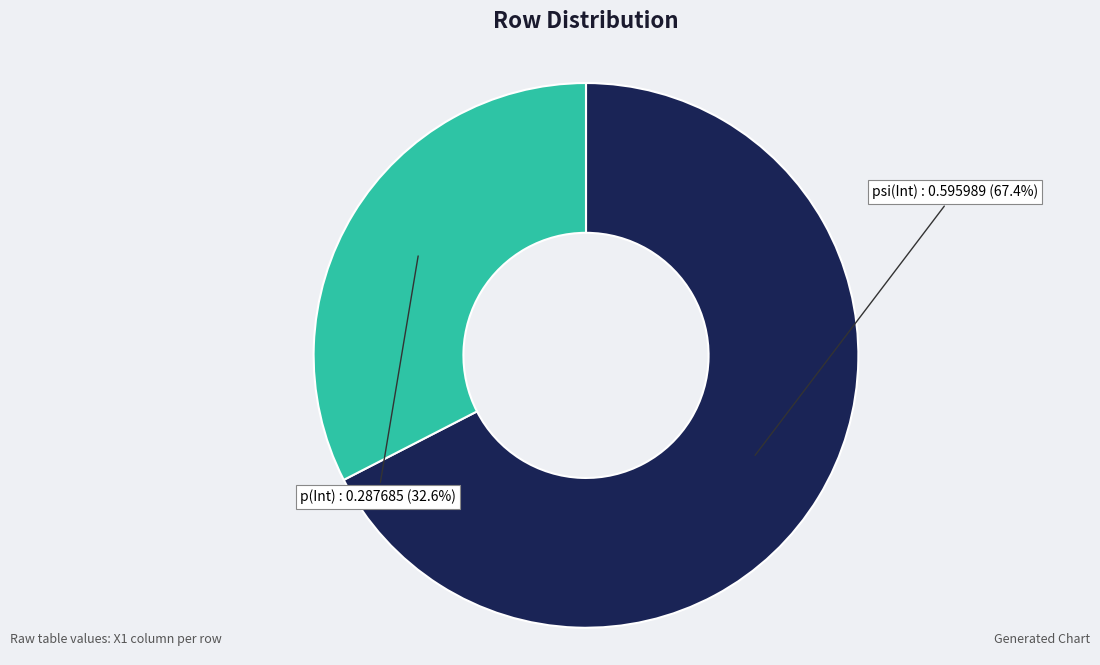

Rank the categories by value from highest to lowest.

psi(Int), p(Int)